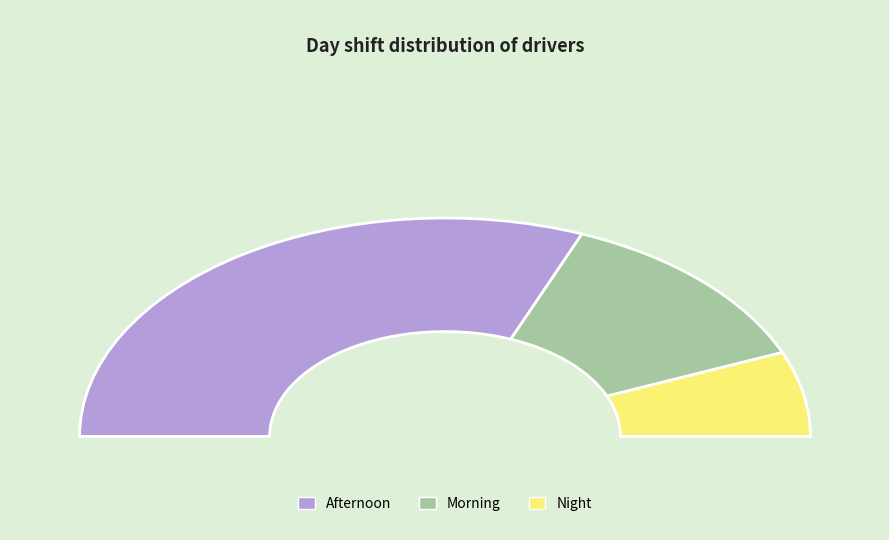

Between Afternoon and Night, which is larger?

Afternoon